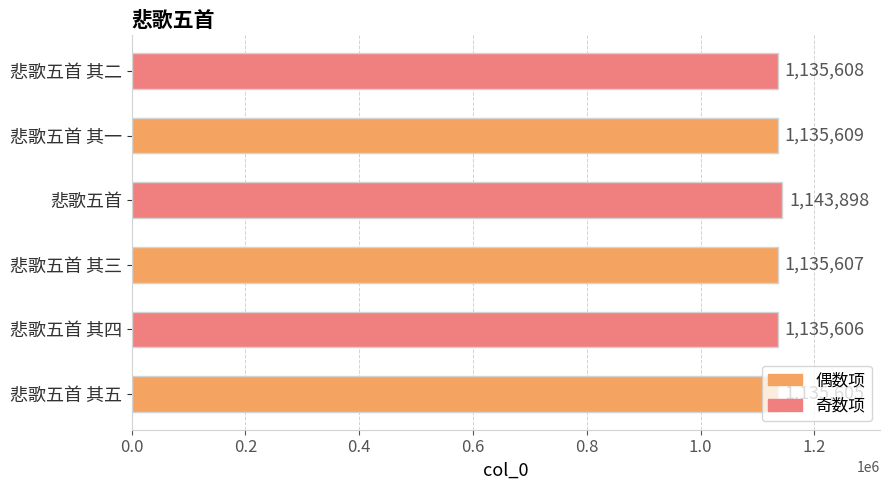

The value at 悲歌五首 is 1143898. True or false?

True